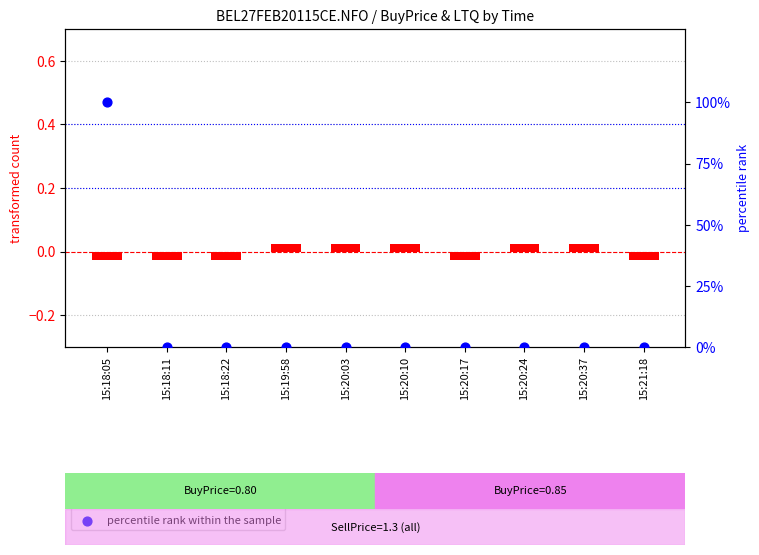

Which series has the largest Y range (max minus min)?

percentile rank within the sample